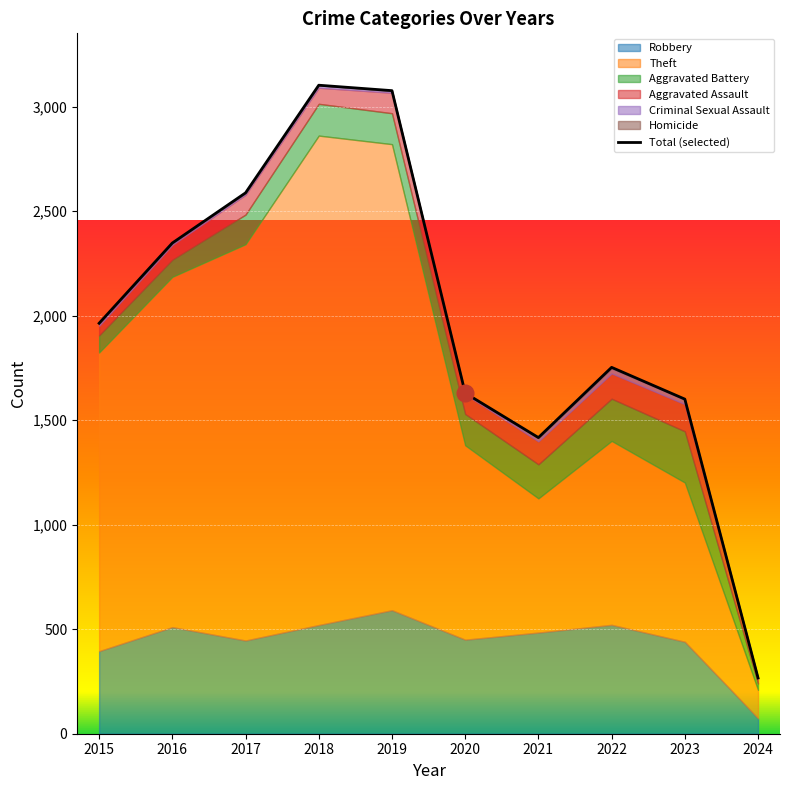

Reading left to right, extract all data points from this chart.

2015=1964	2016=2348	2017=2588	2018=3103	2019=3077	2020=1630	2021=1417	2022=1753	2023=1601	2024=267